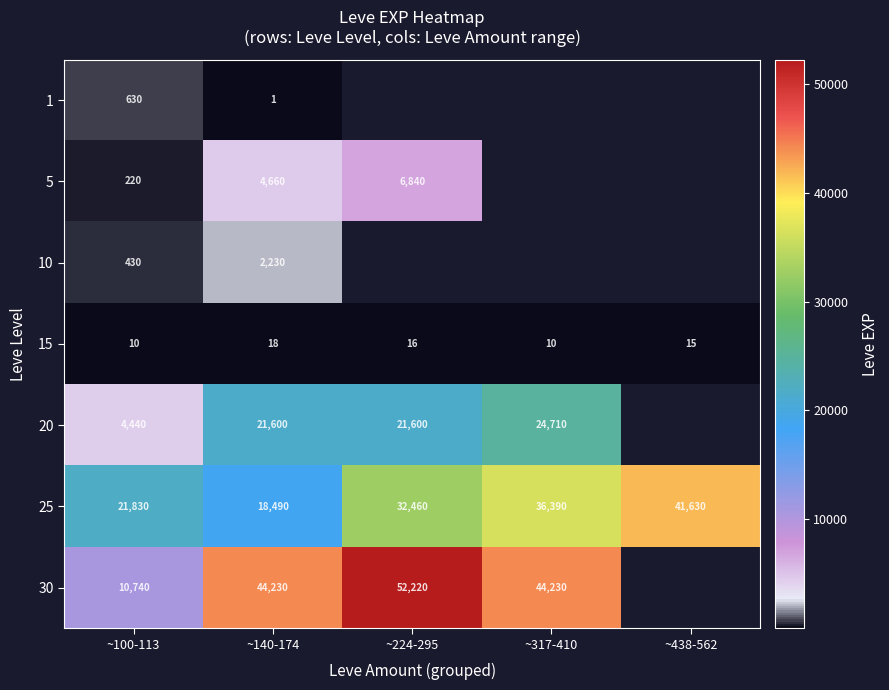

What is the maximum value for 25?

41630